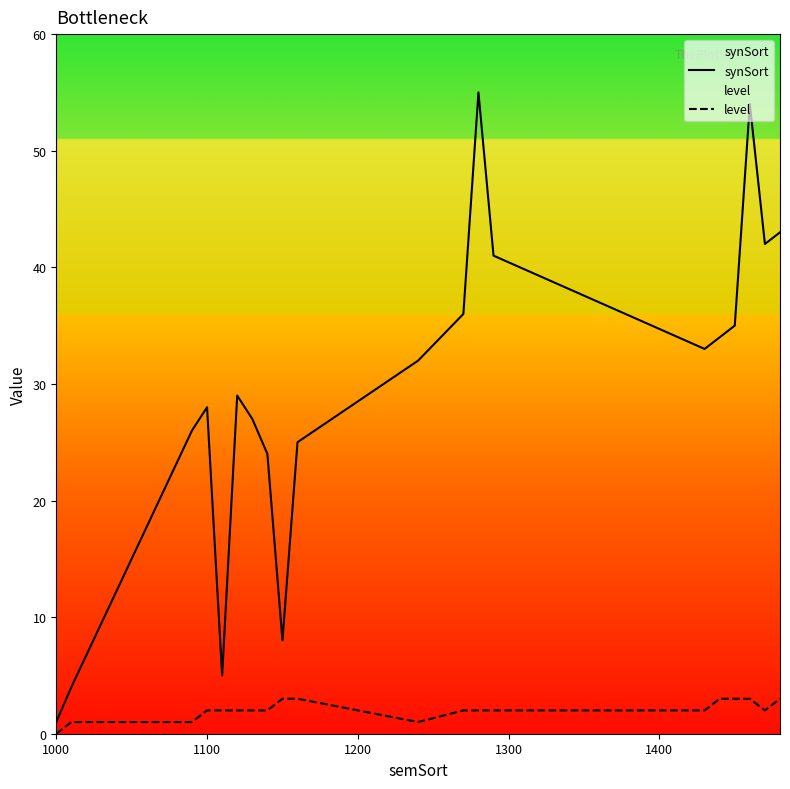

Rank the series by their maximum value, from highest to lowest.

synSort, level